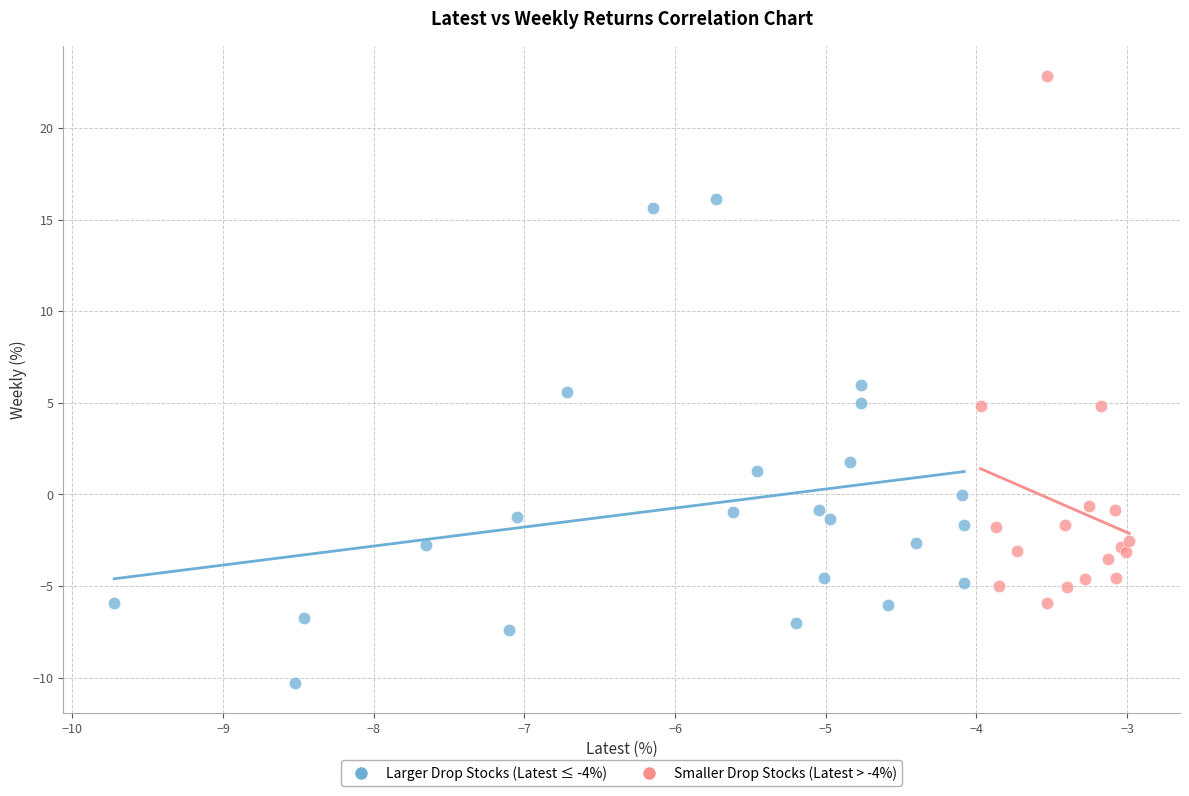

Which series contains the highest Y value?

Smaller Drop Stocks (Latest > -4%)